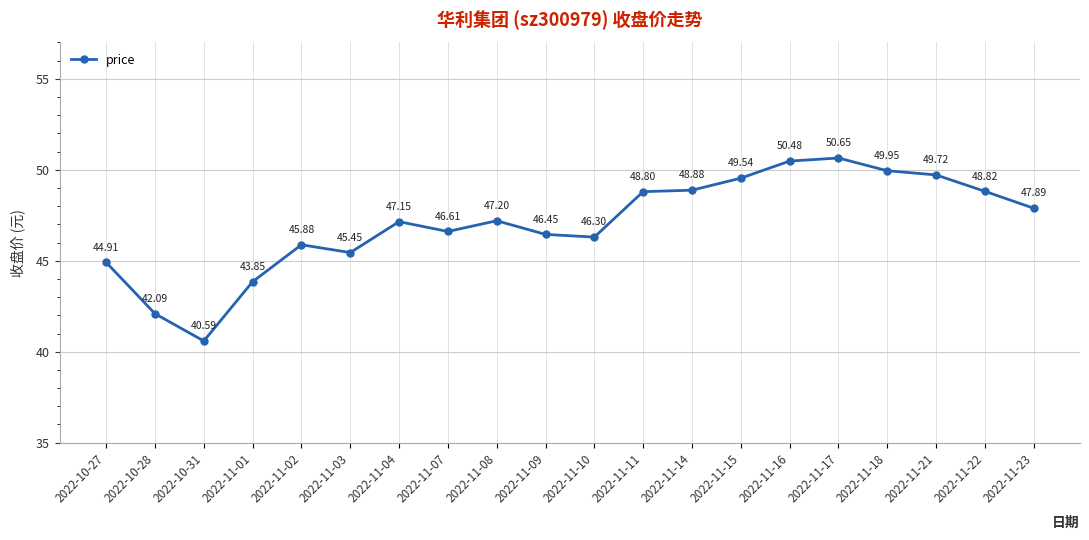

Count the number of values greater than 47.

11